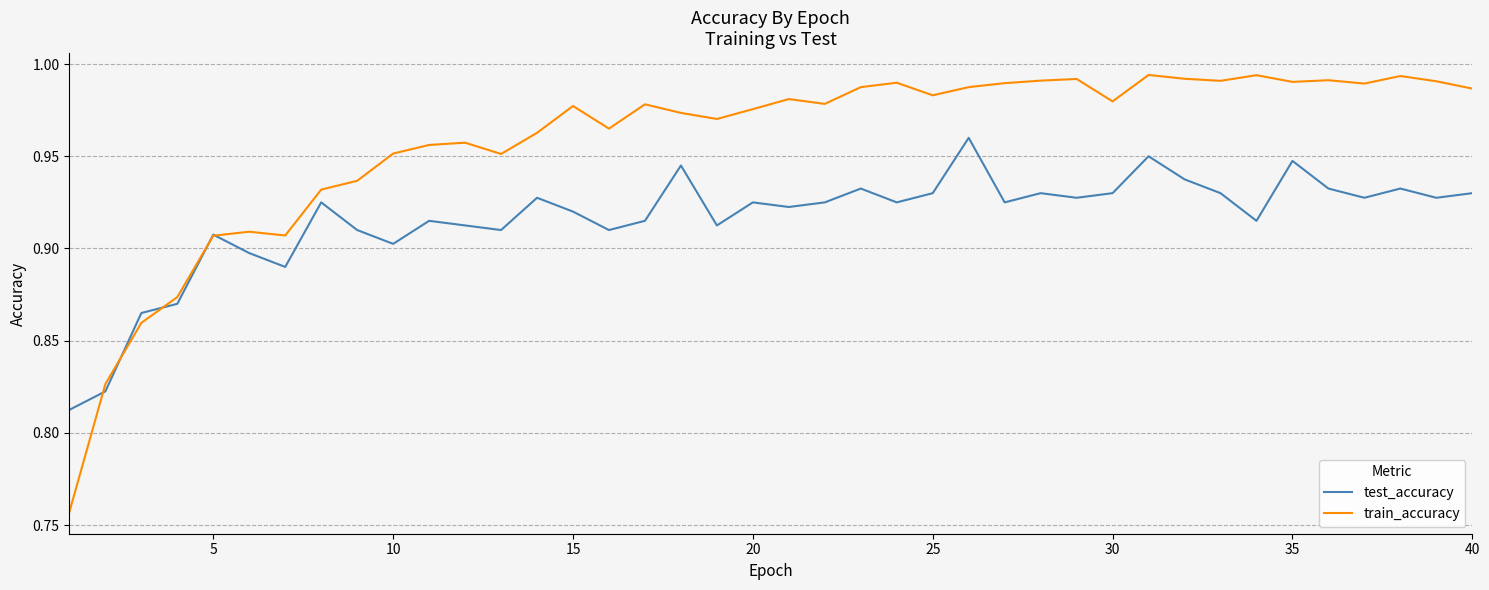

Count the number of categories in the chart.

40